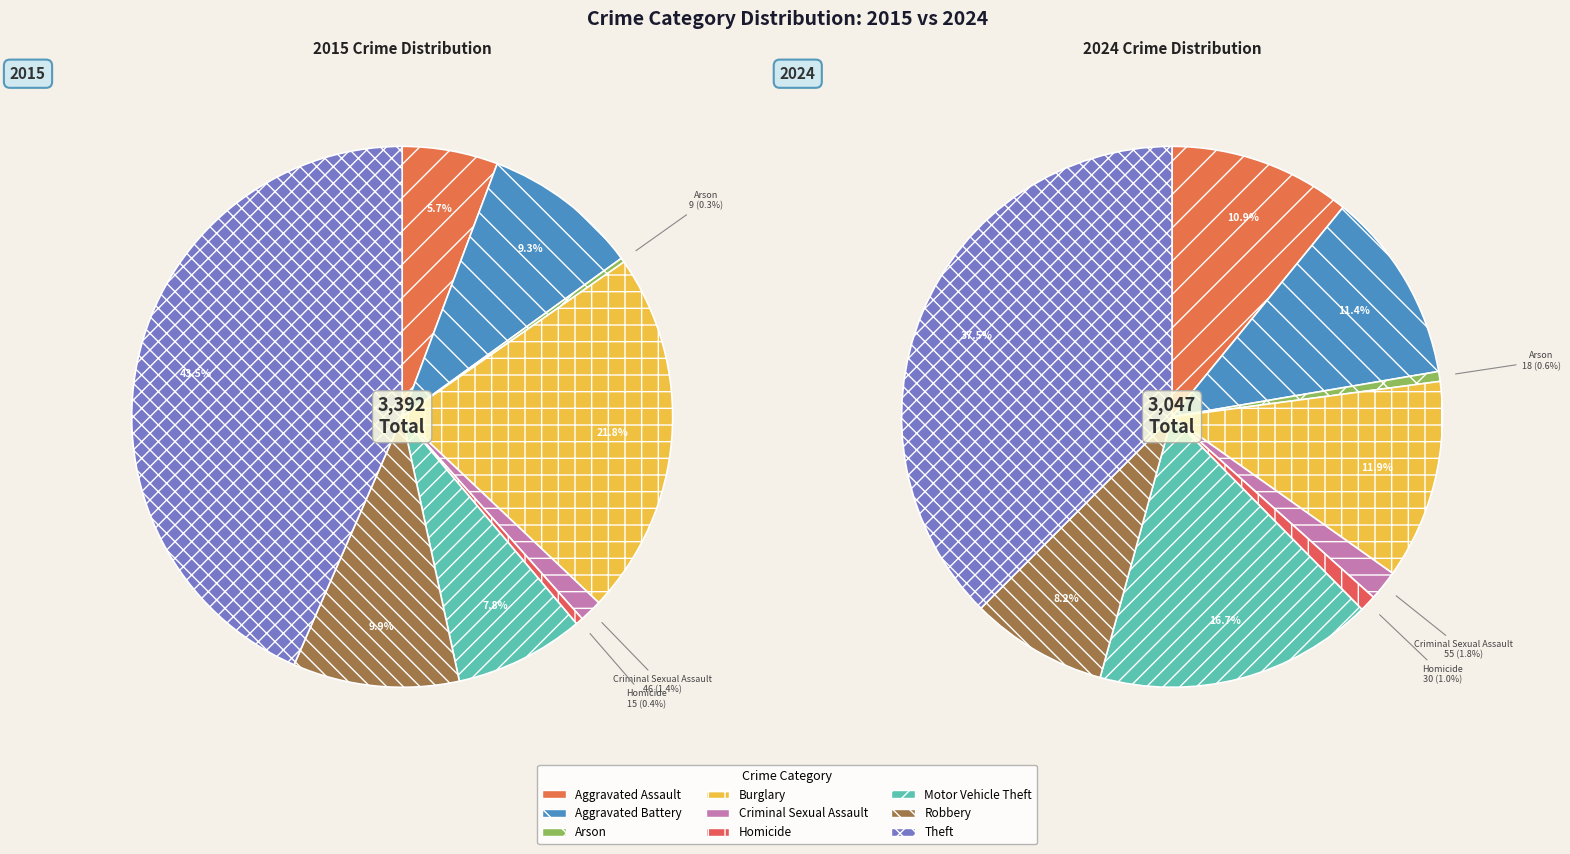

To the nearest percent, what is the difference between the largest and smallest slice percentages?

37%